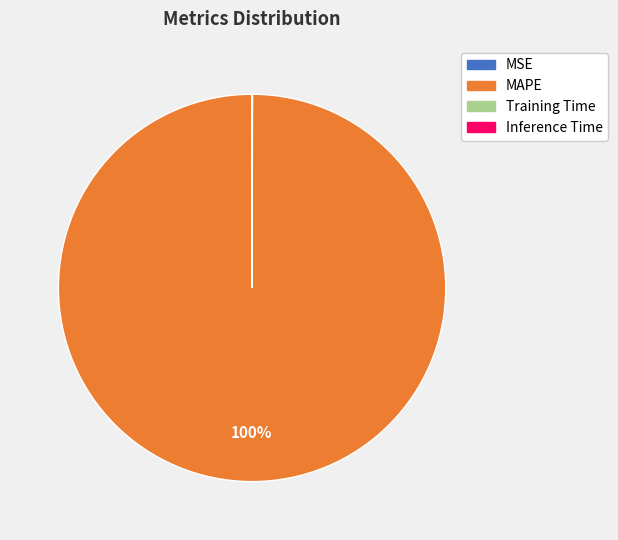

Does MAPE represent more than half of the total?

Yes